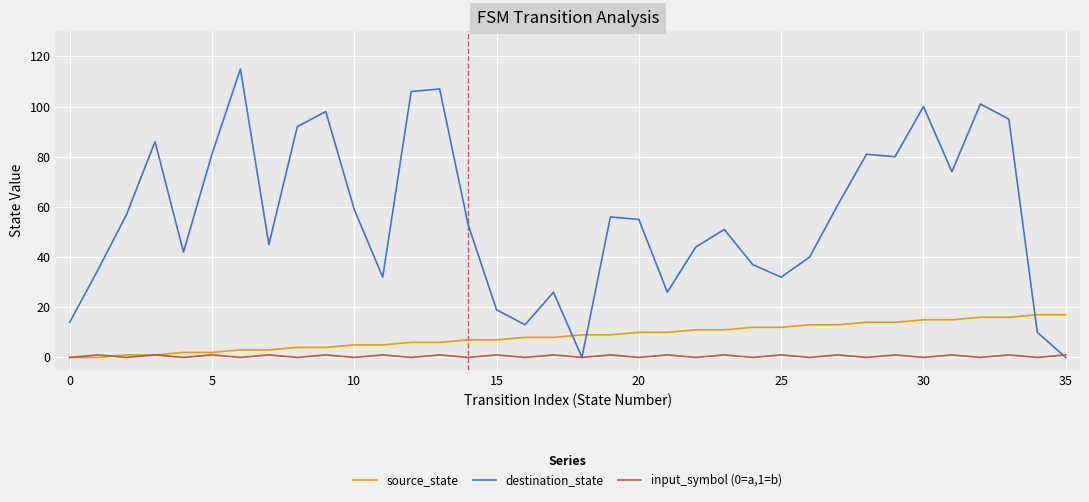

Which series has the widest spread of values?

destination_state